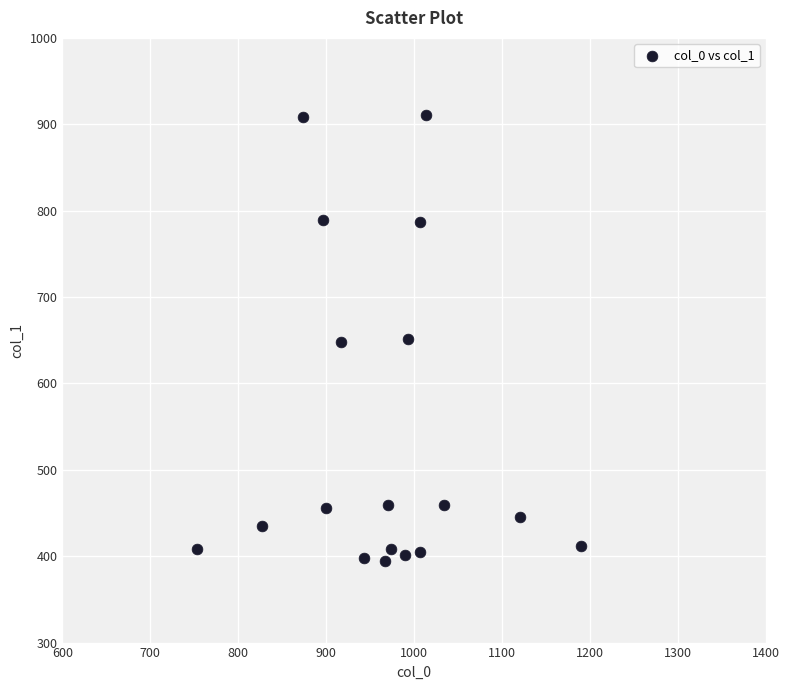

What is the range of X values (max minus min)?

436.7